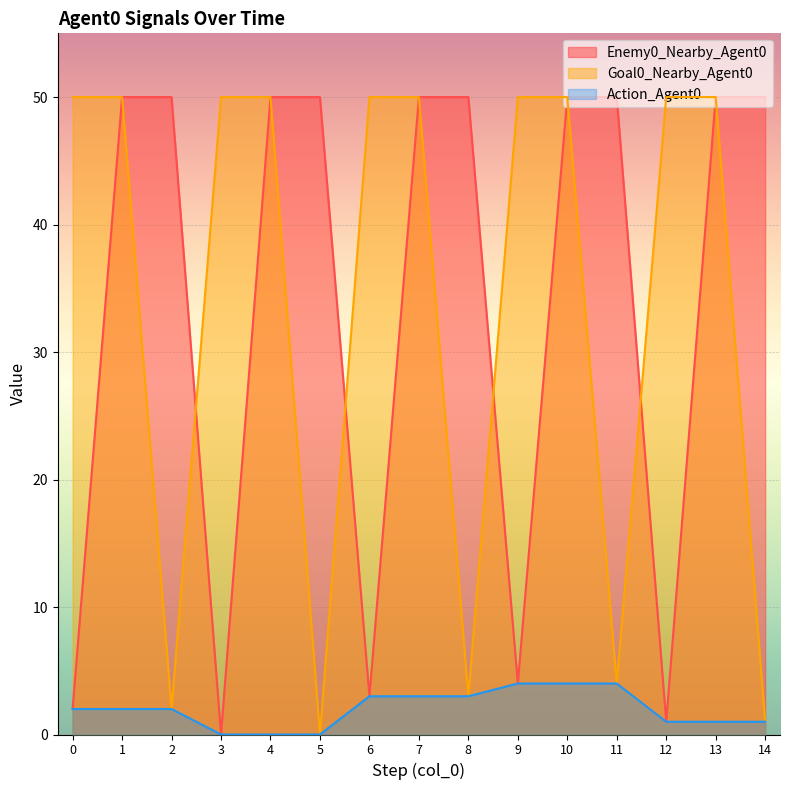

What is the value of the Action_Agent0 point at the 1st from the left?

2